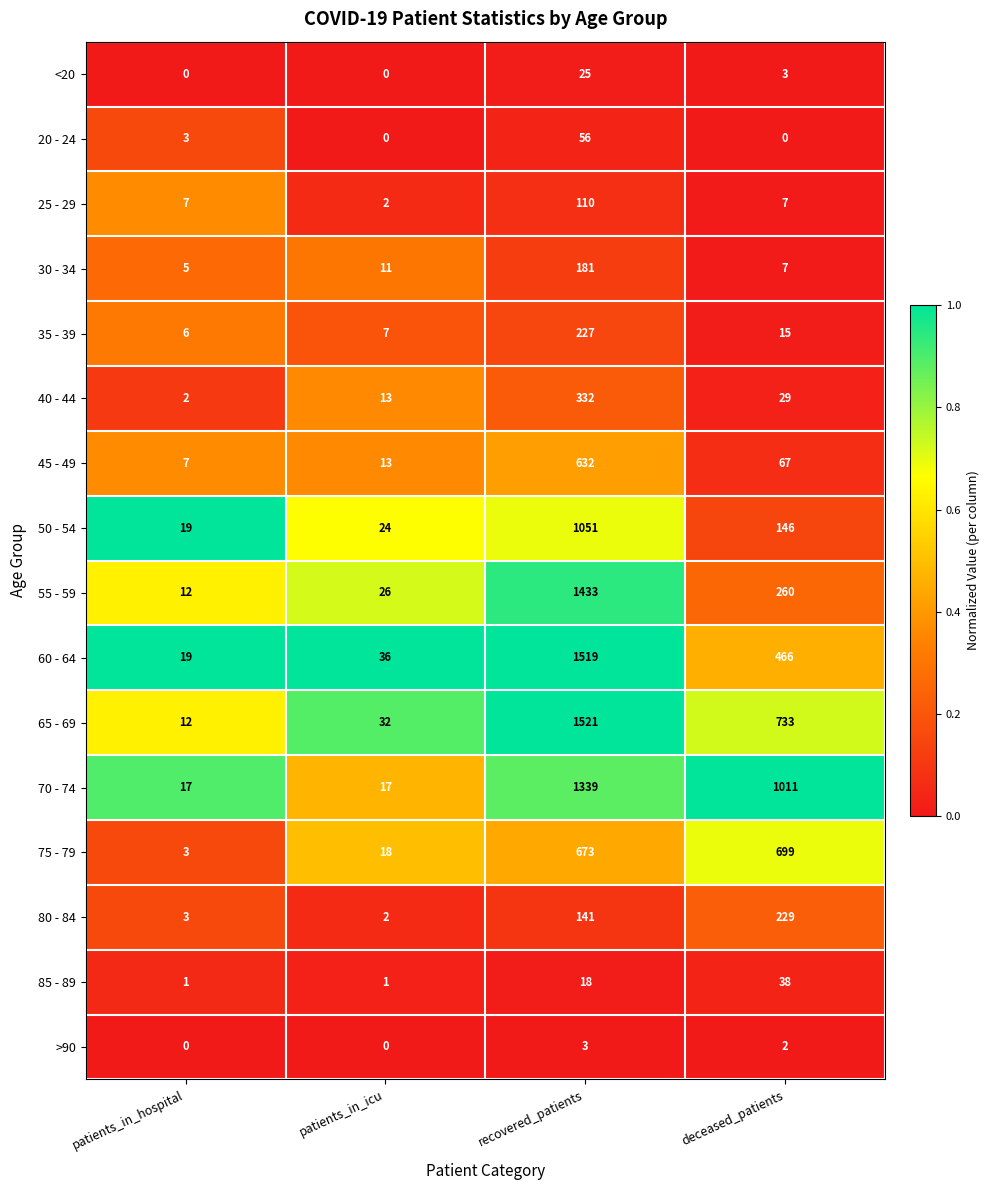

List the series in order of their peak value, lowest first.

>90, <20, 85 - 89, 20 - 24, 25 - 29, 30 - 34, 35 - 39, 80 - 84, 40 - 44, 45 - 49, 75 - 79, 50 - 54, 70 - 74, 55 - 59, 60 - 64, 65 - 69